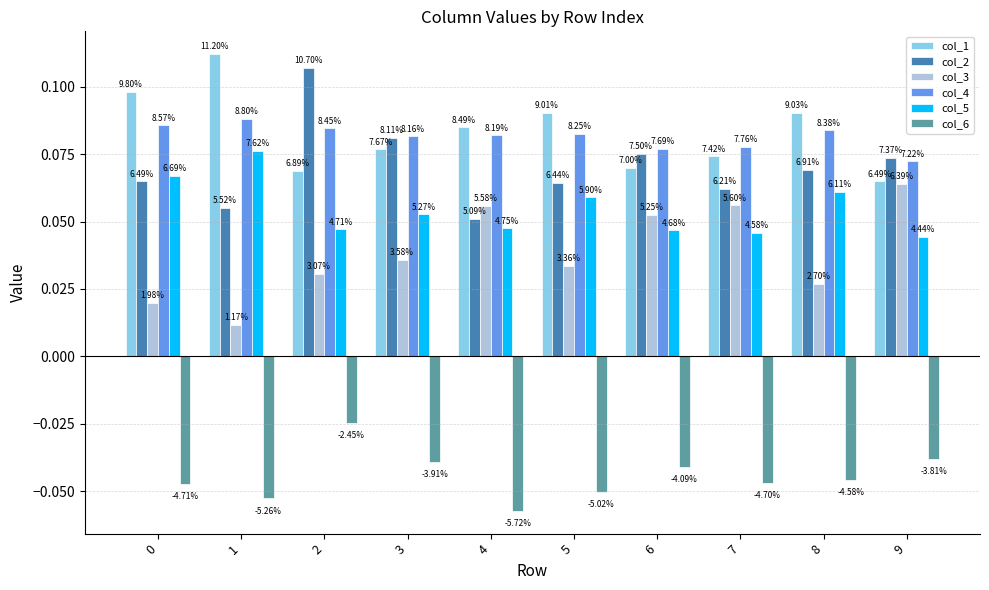

Are the bars grouped side by side (vs. stacked)?

Yes